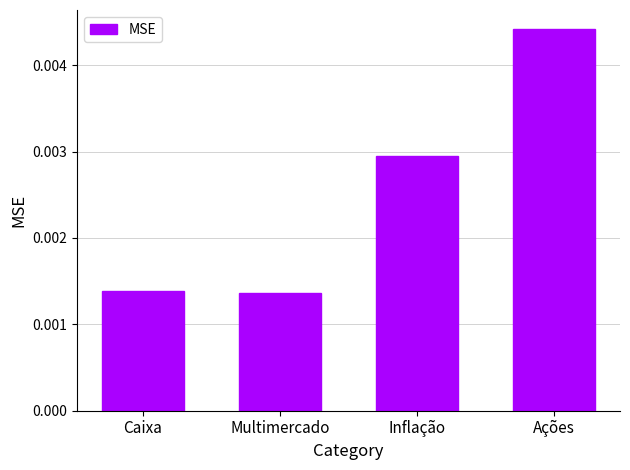

Count the values in the range 0 to 1.

4